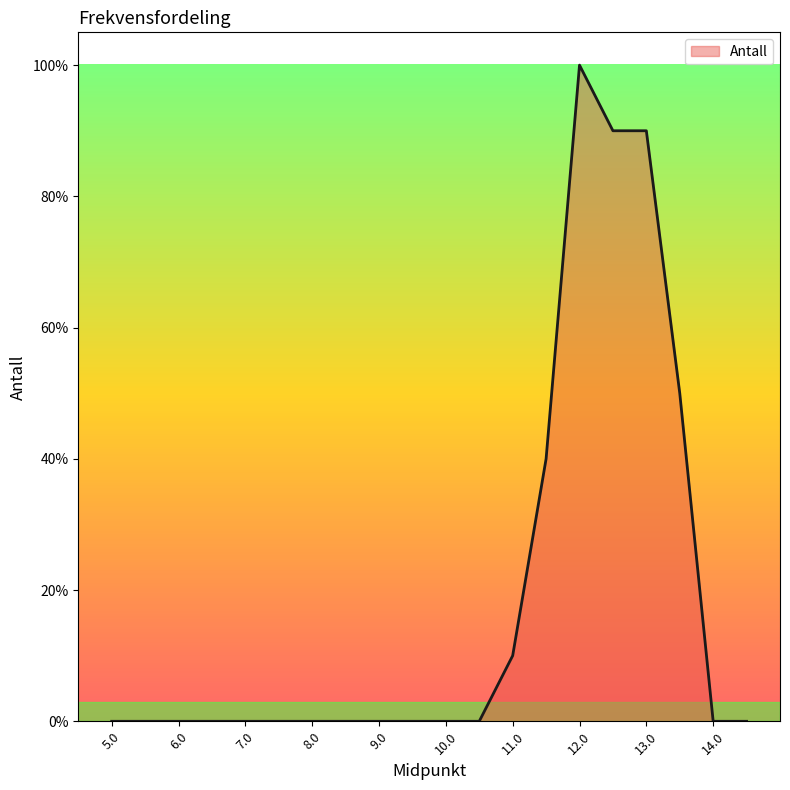

What is the greatest value displayed?

100